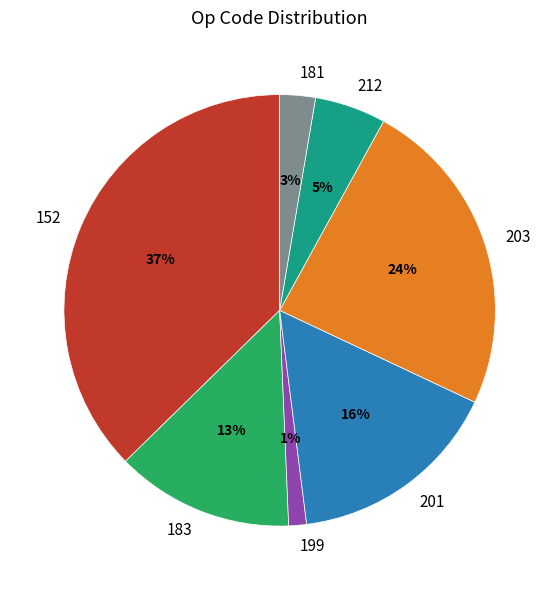

To the nearest percent, what portion does 183 represent?

13%